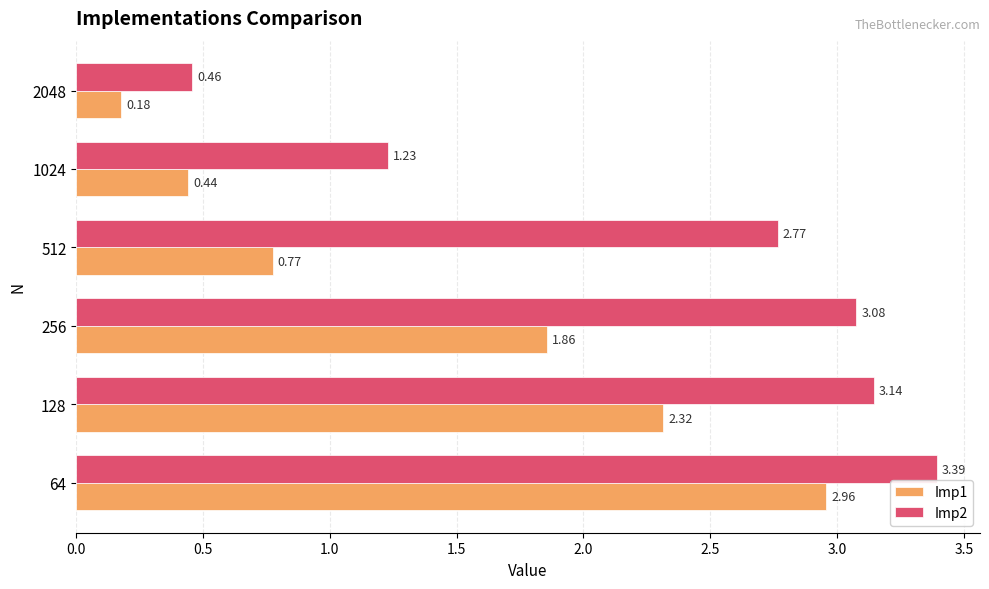

Which series has the largest range (max minus min)?

Imp2